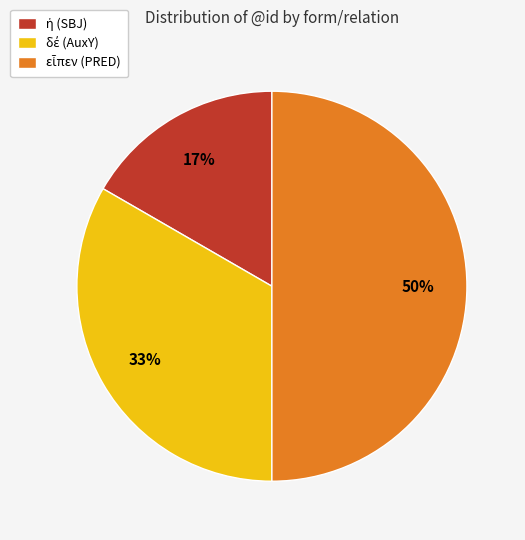

To the nearest percent, what is the average slice percentage?

33%